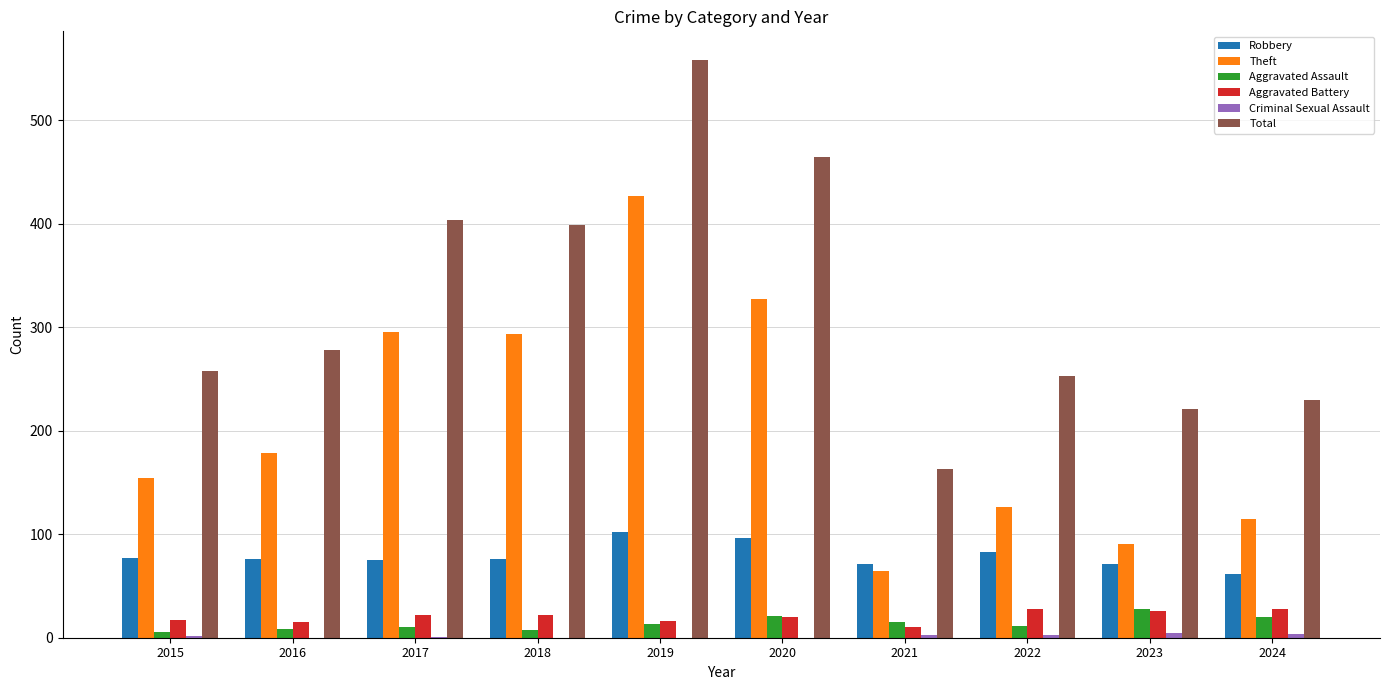

What is the greatest value displayed?

558